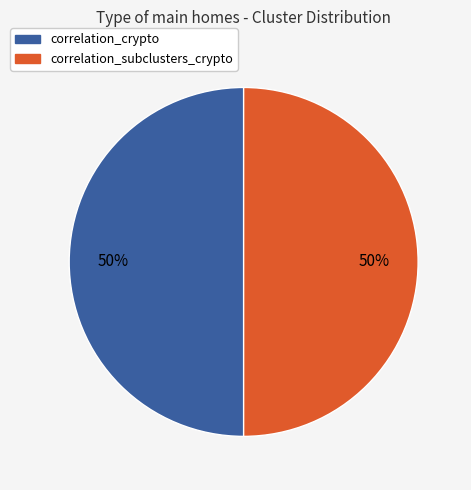

To the nearest percent, what is the average slice percentage?

50%